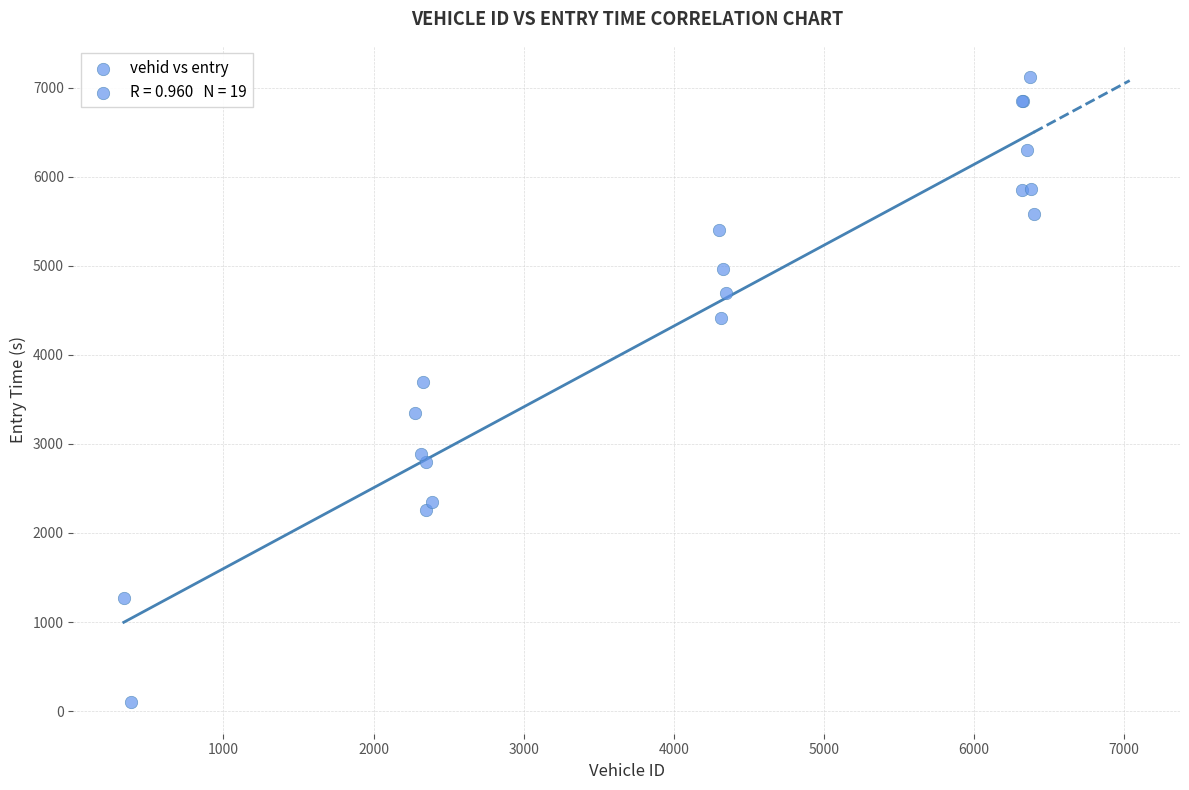

What Y value in the scatter plot is closest to 3607?

3693.7